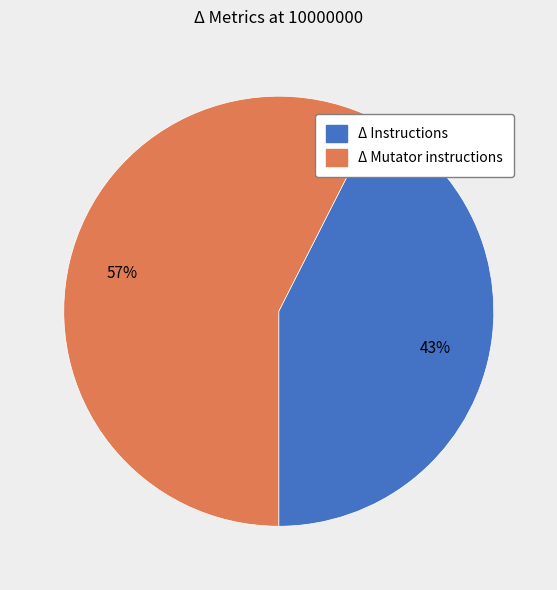

Do Δ Mutator instructions and Δ Instructions together represent more than half of the pie?

Yes